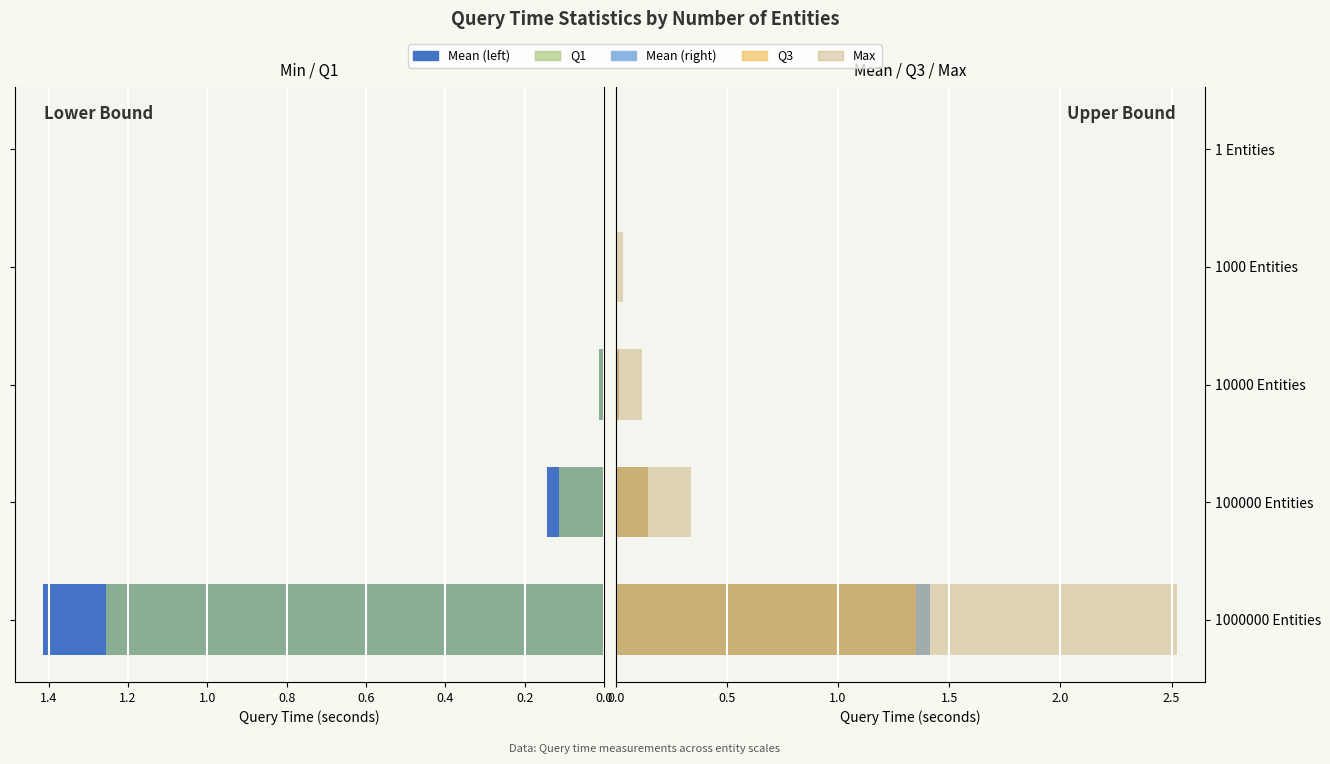

At how many categories does at least one series exceed 0?

5